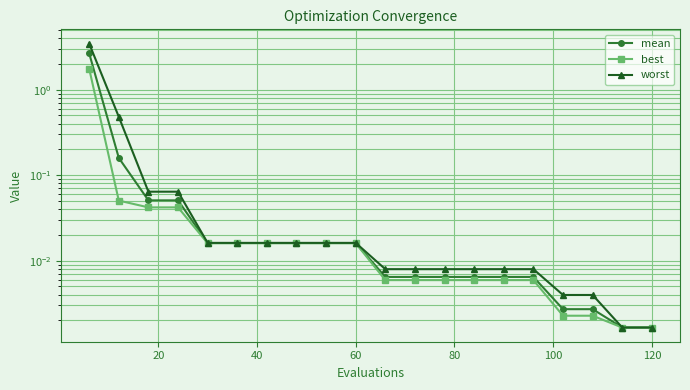

True or false: worst and best cross at least once.

False